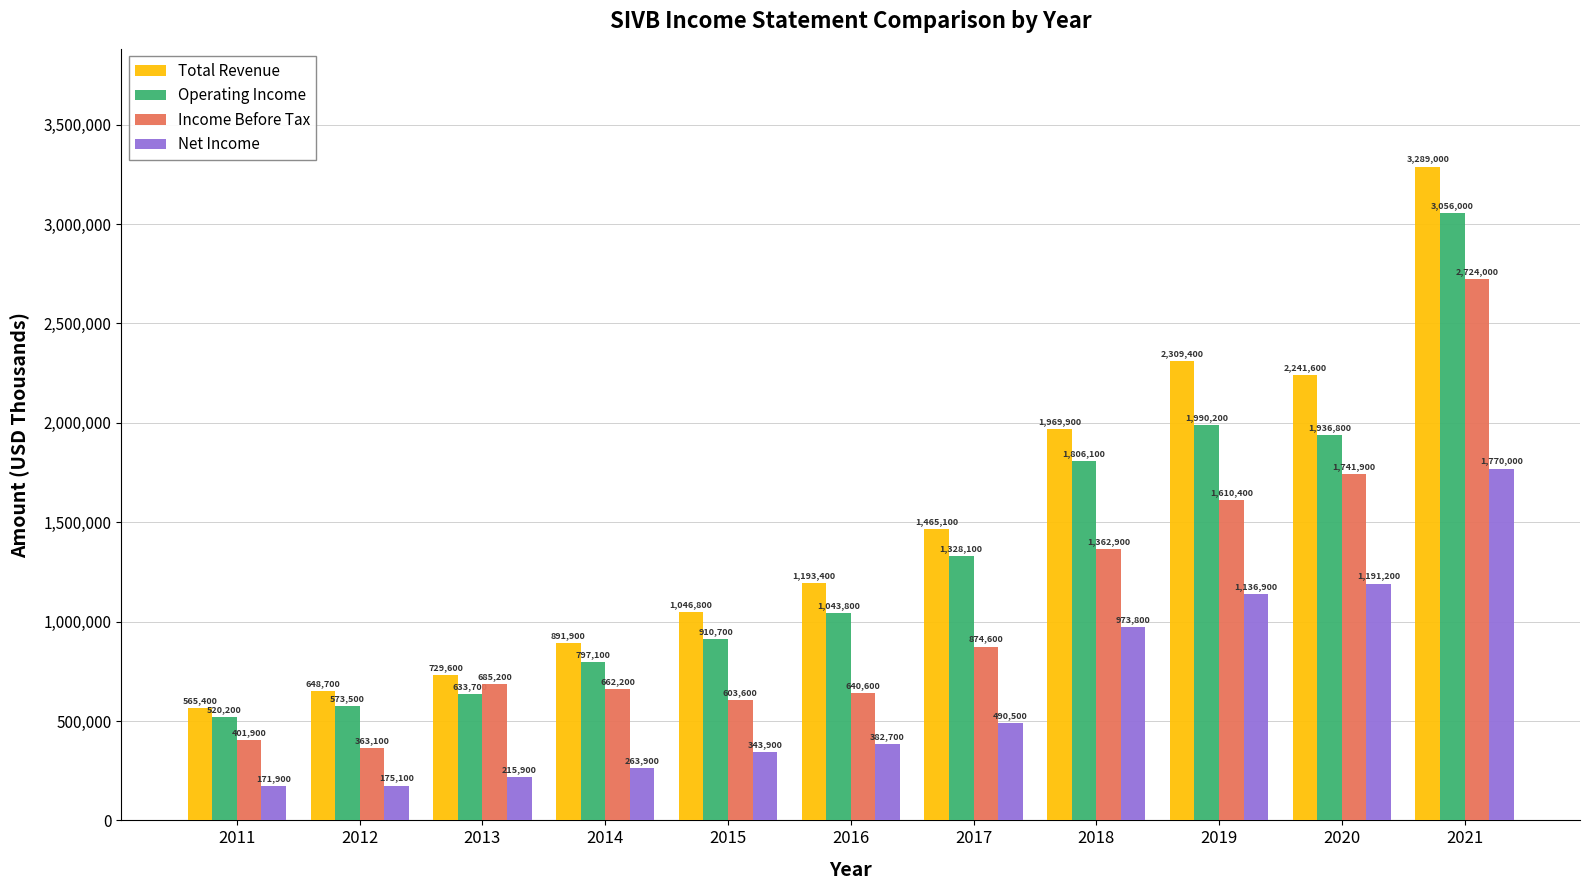

At how many categories does at least one series exceed 847338?

8